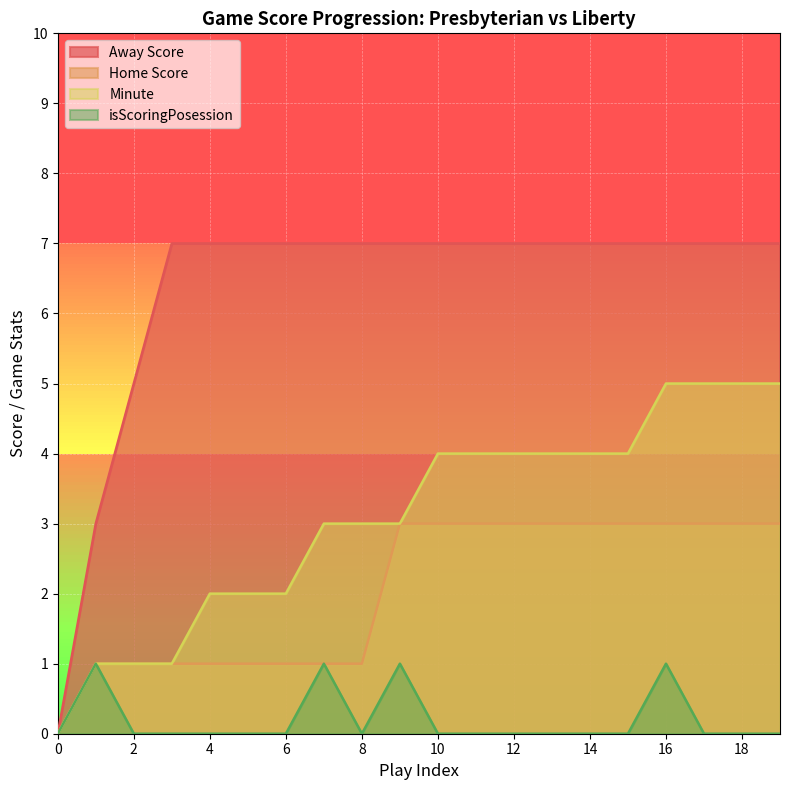

True or false: Home Score has a value of 3 at 18.

True